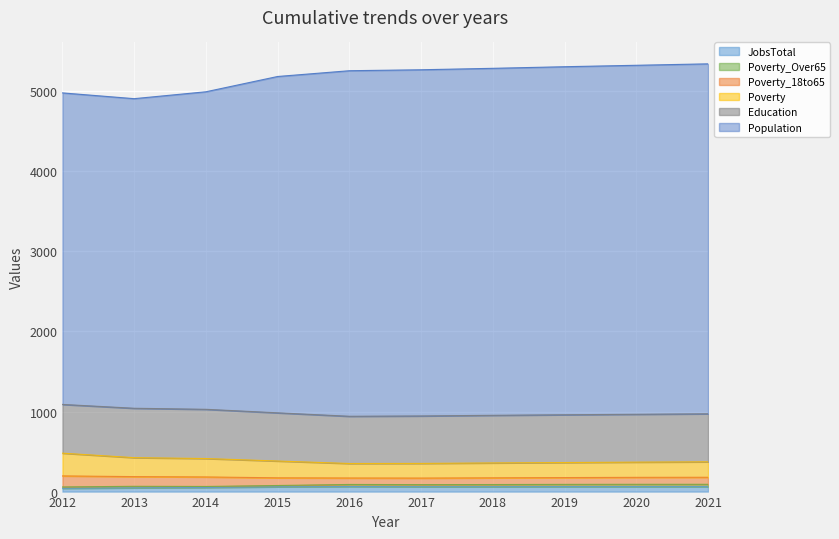

Does the chart display data point markers on the line(s)?

No